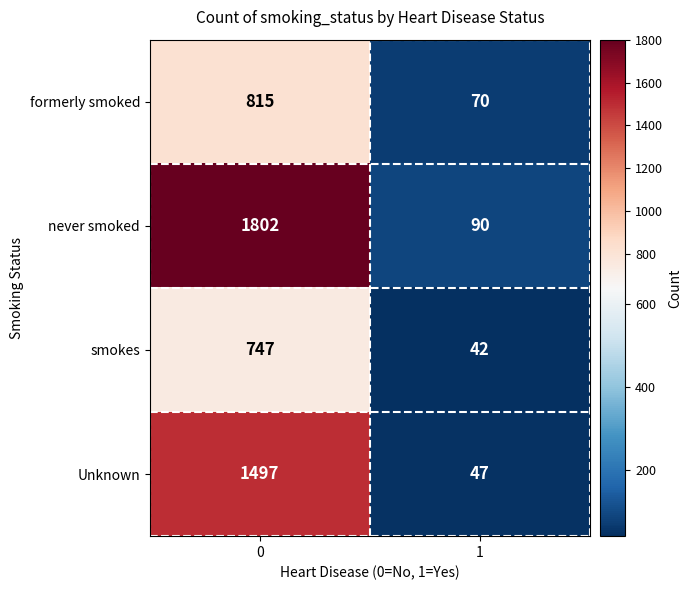

Rank the series by their maximum value, from highest to lowest.

never smoked, Unknown, formerly smoked, smokes